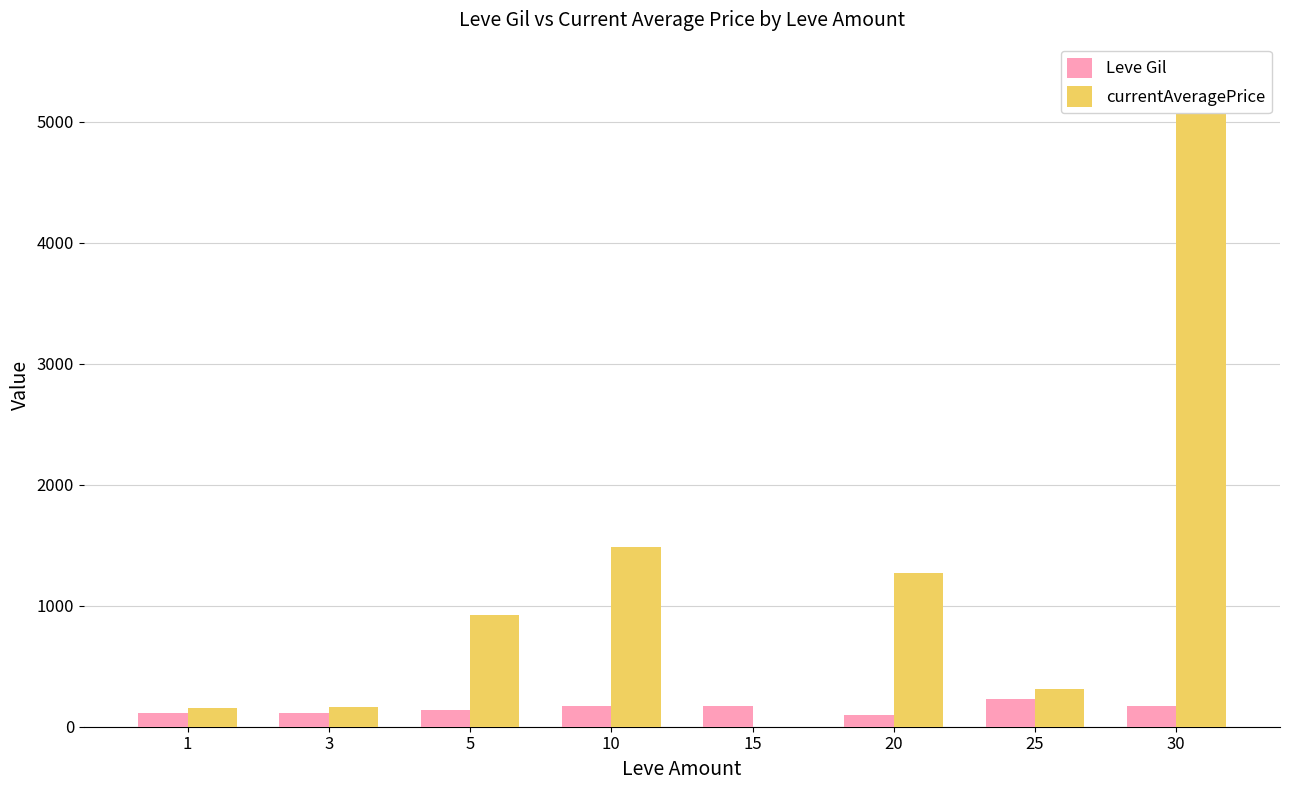

How many data points in currentAveragePrice are less than 925?

4